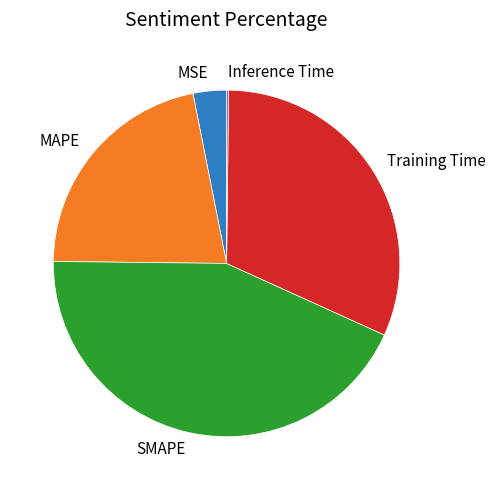

Is the sum of SMAPE and MAPE greater than half?

Yes